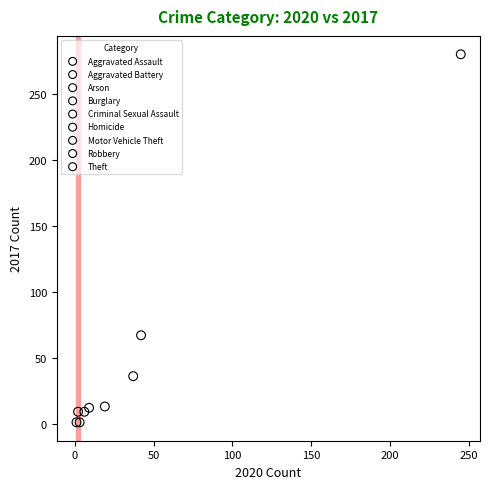

What are all the series names shown in the legend?

Aggravated Assault, Aggravated Battery, Arson, Burglary, Criminal Sexual Assault, Homicide, Motor Vehicle Theft, Robbery, Theft